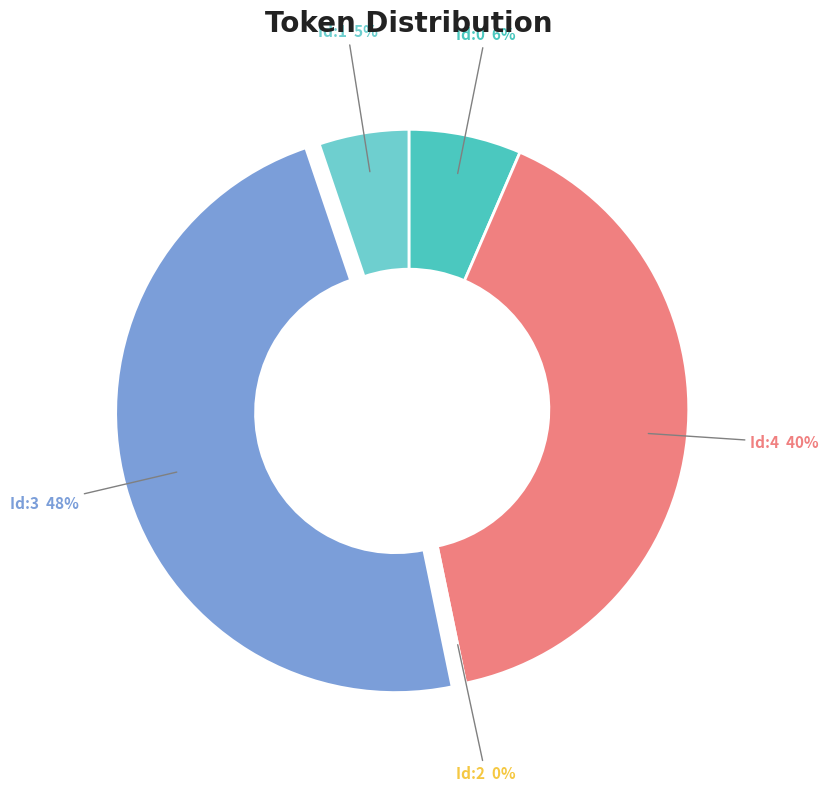

To the nearest percent, what is the combined percentage of 1 and 4?

45%